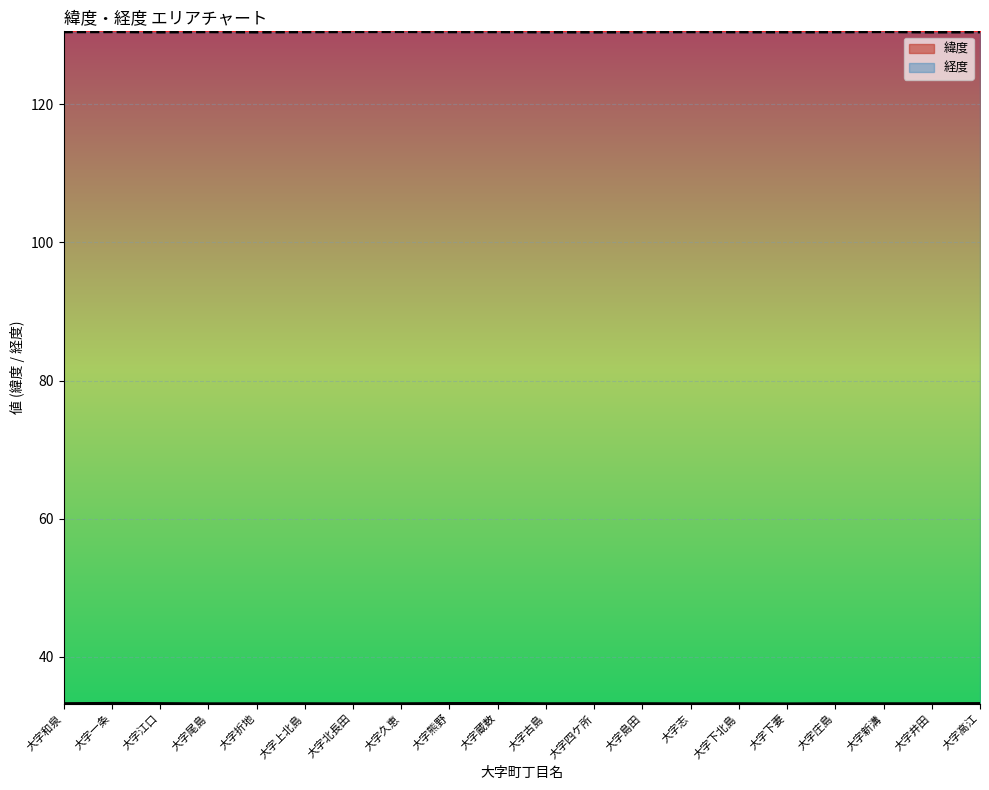

Which category has the lowest value in the 経度 series?

大字井田